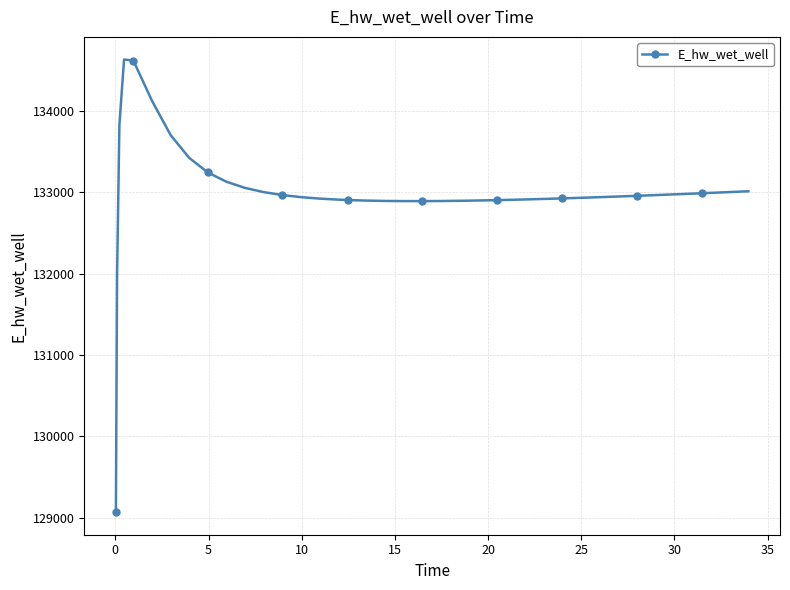

What is the sum of all values?

5319863.8